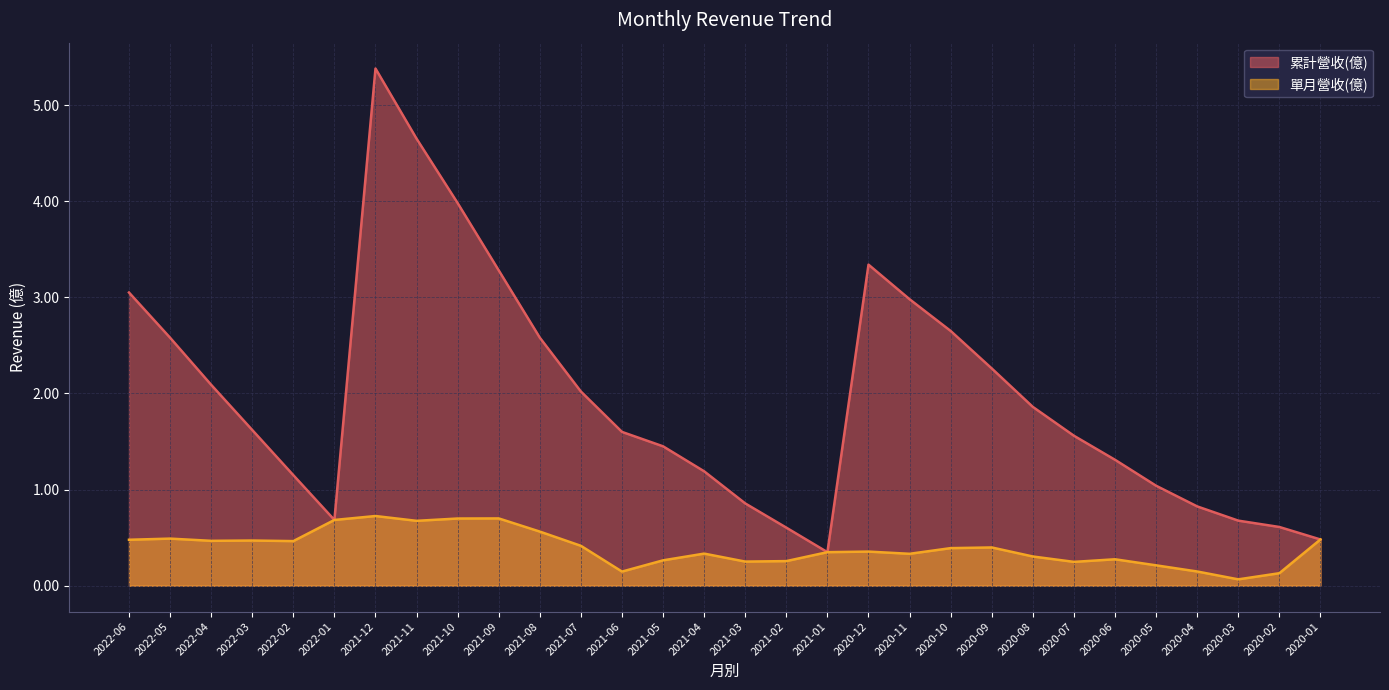

What is the label of the 14th point from the right?

2021-02